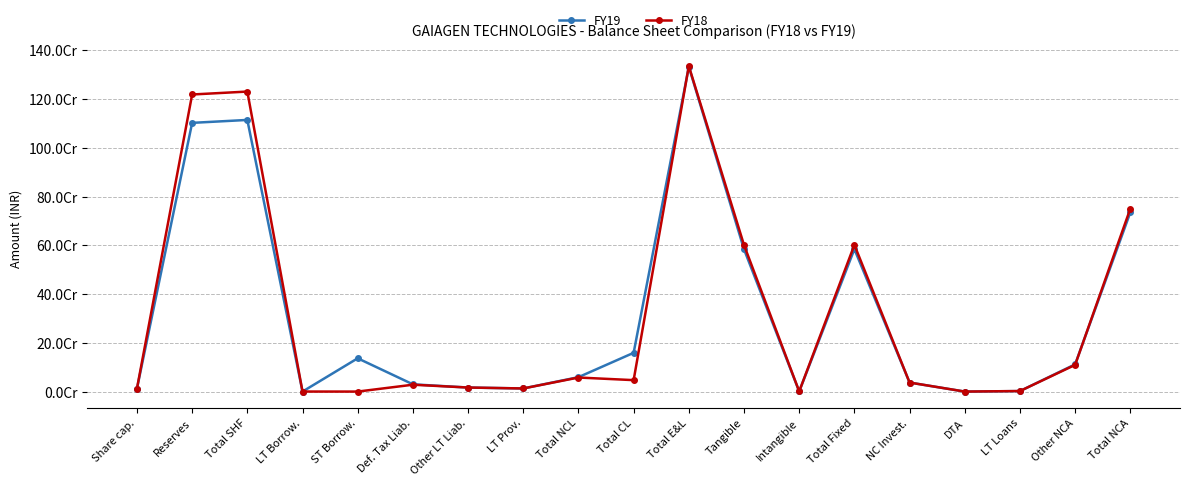

Where does the FY18 series first go above 37053891?

Reserves